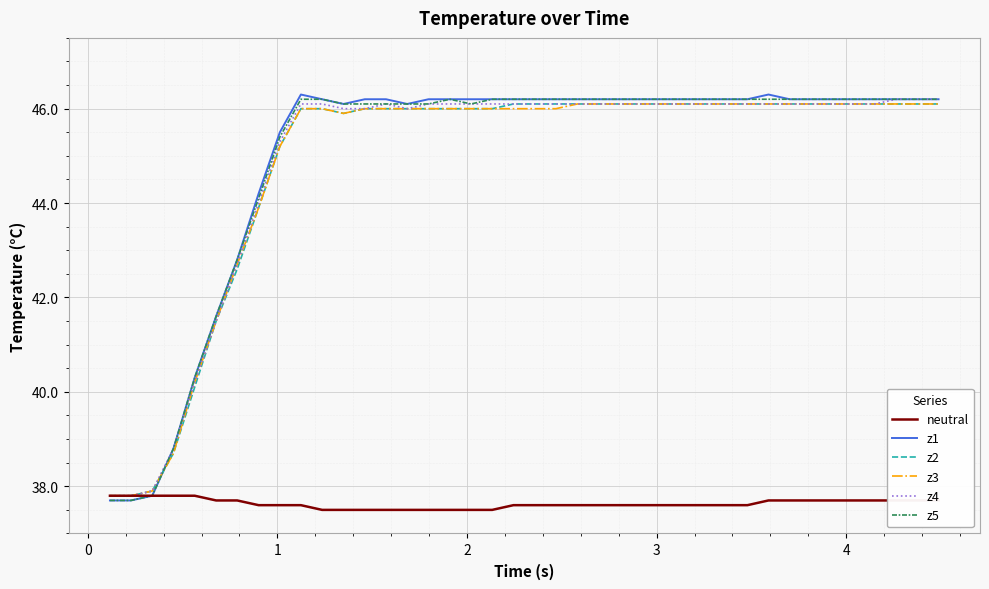

Count the number of data series in this chart.

6